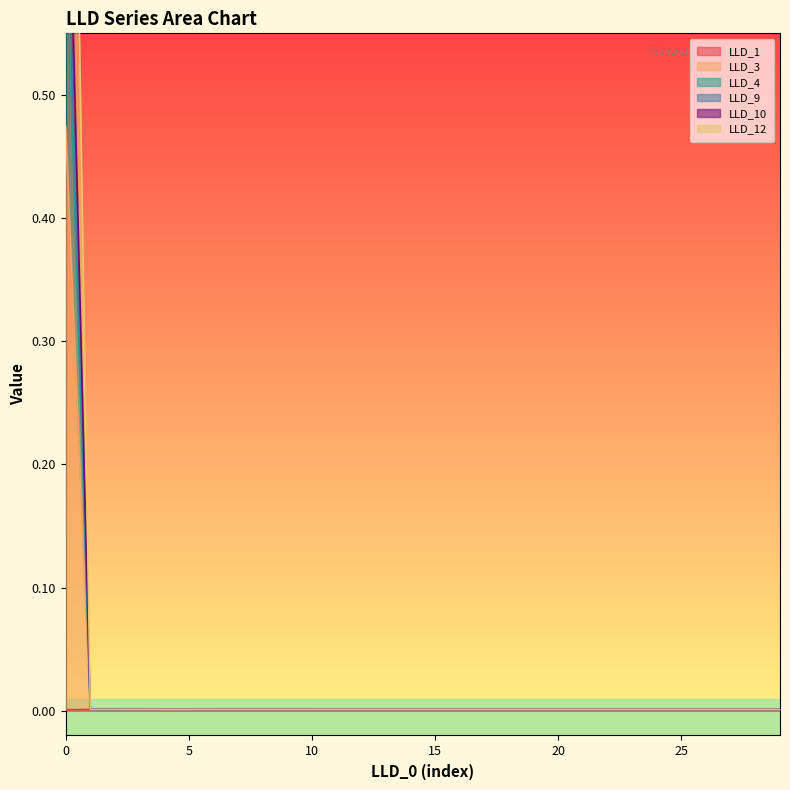

How many interior local valleys does the LLD_1 series have?

1